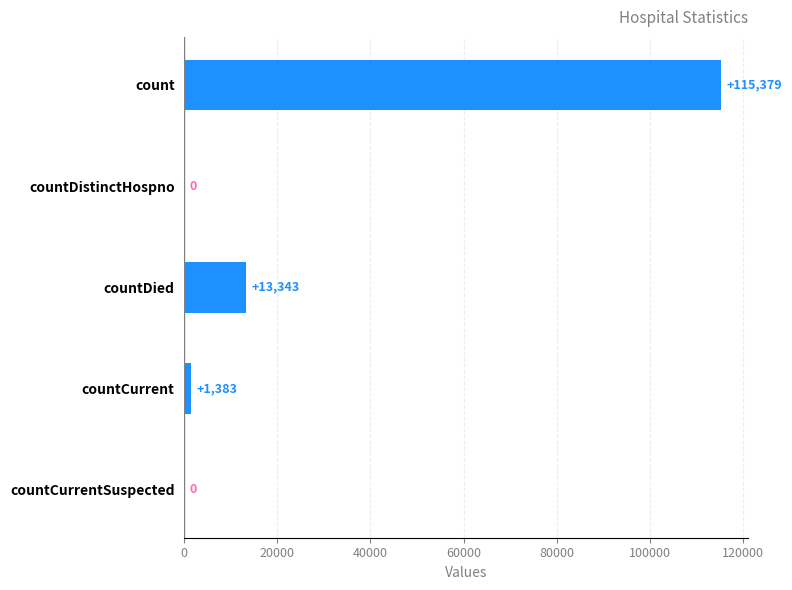

What is the greatest value displayed?

115379